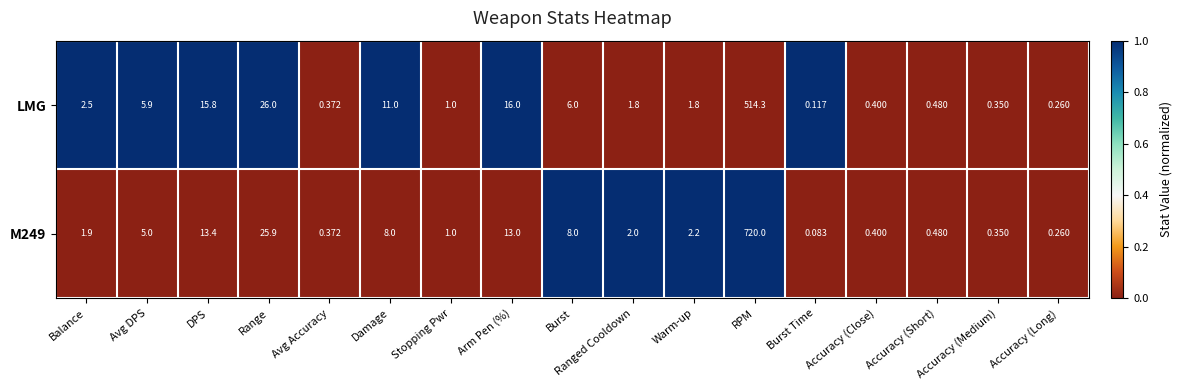

At which label is LMG closest to 257?

Range